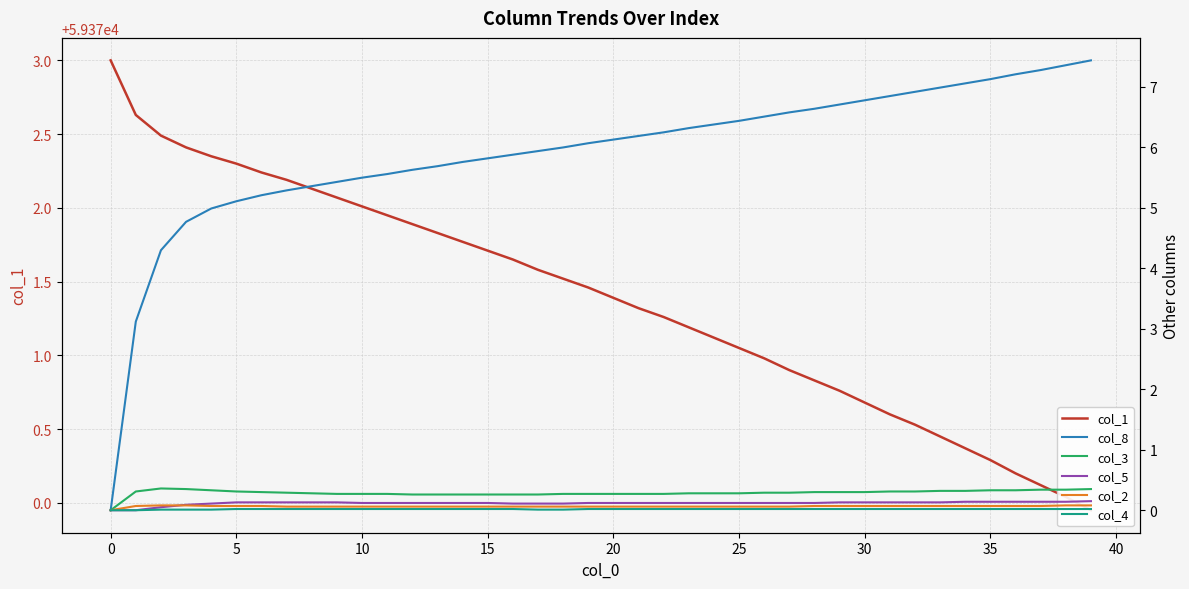

True or false: col_8 has a value of 2.2 at 39.

False